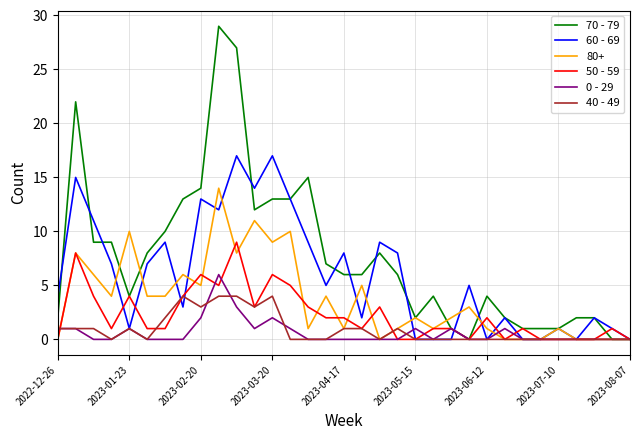

Which series has the largest total across all categories?

70 - 79